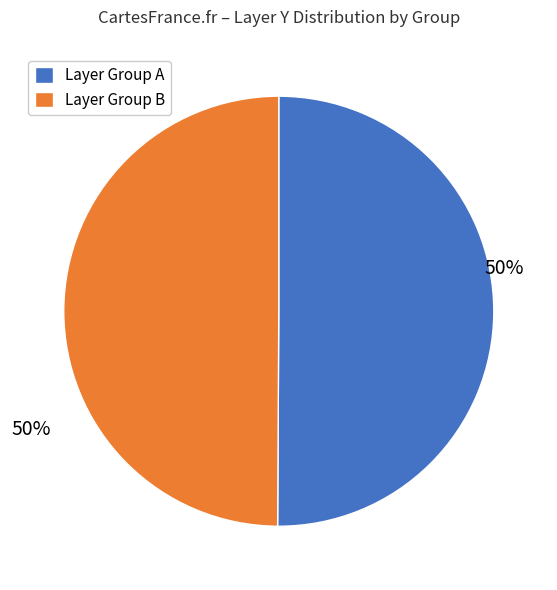

How many segments does this pie chart have?

2